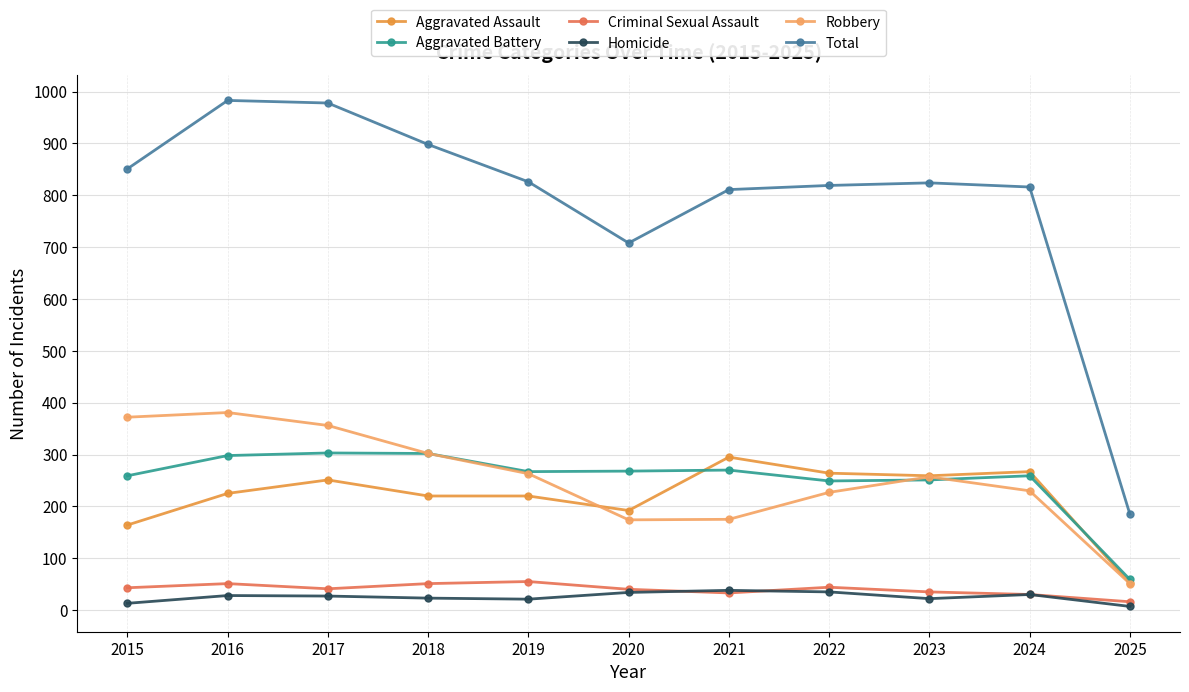

Is it true that Criminal Sexual Assault equals 51 at 2016?

True